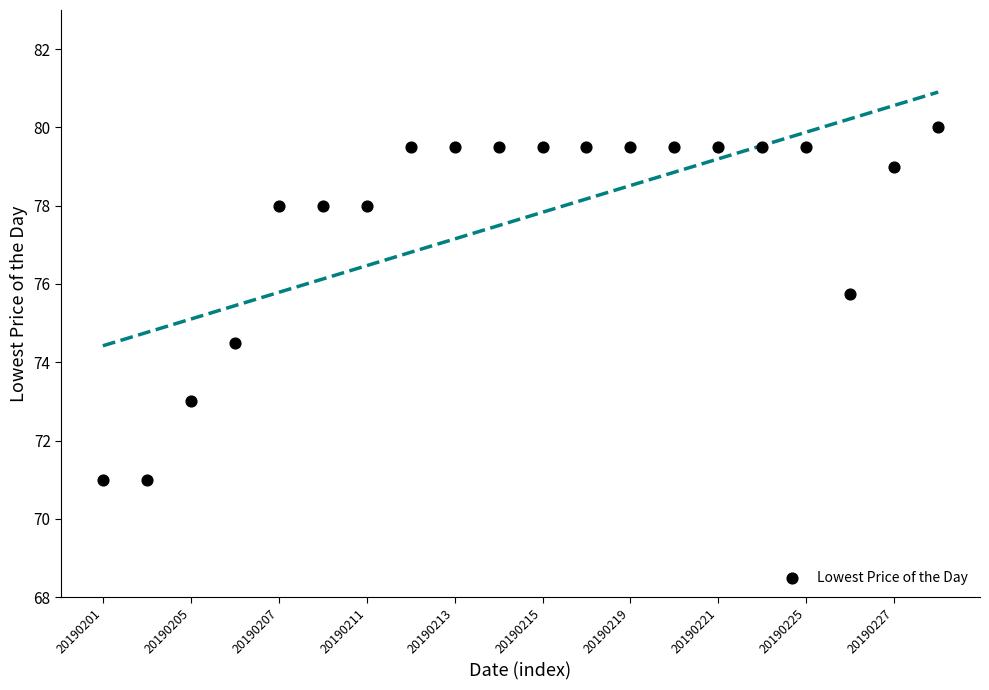

What is the range of Y values (max minus min)?

9.0